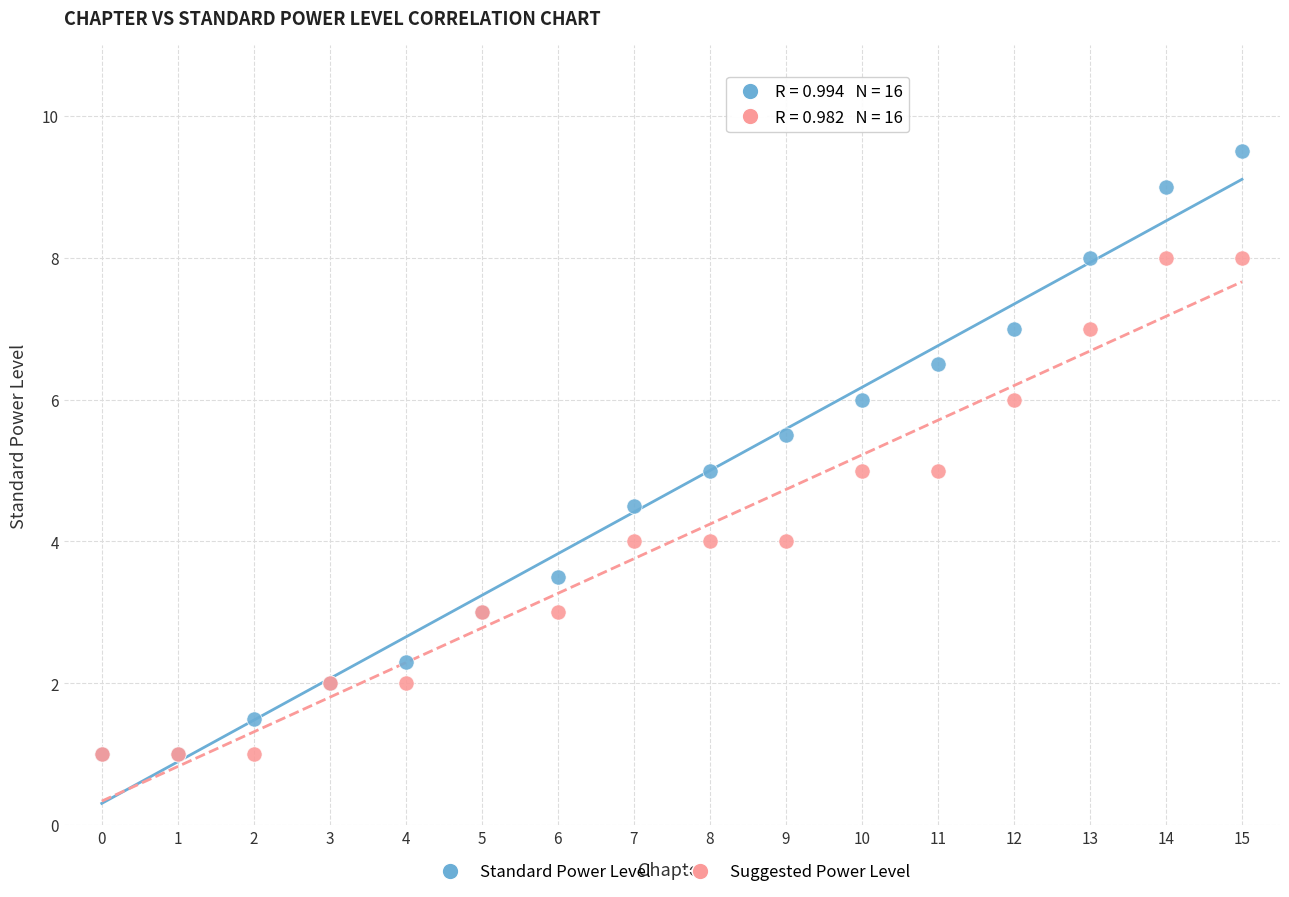

What are all the series names shown in the legend?

Standard Power Level, Suggested Power Level